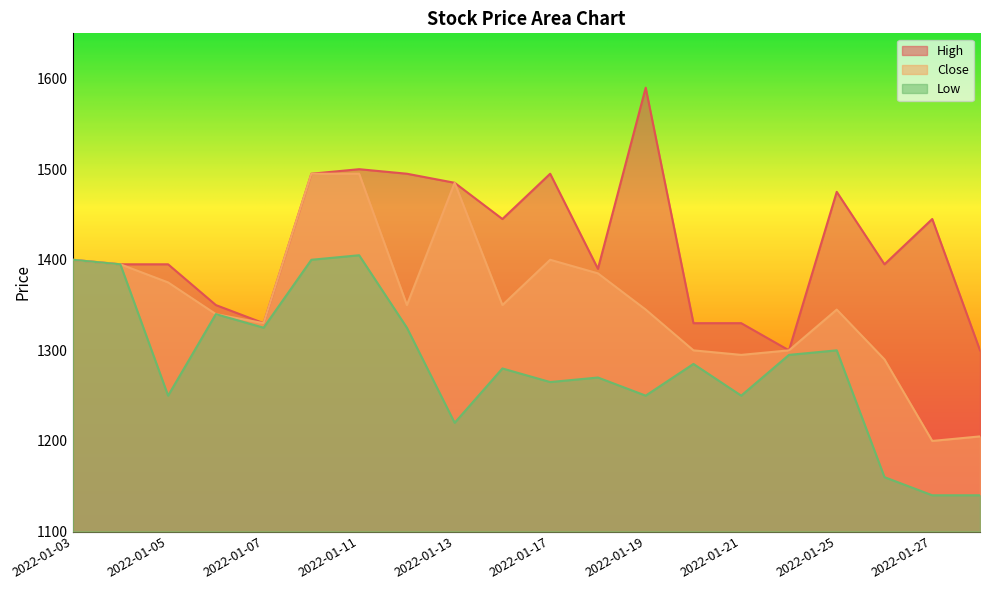

What is the lowest value of the Low series?

1140